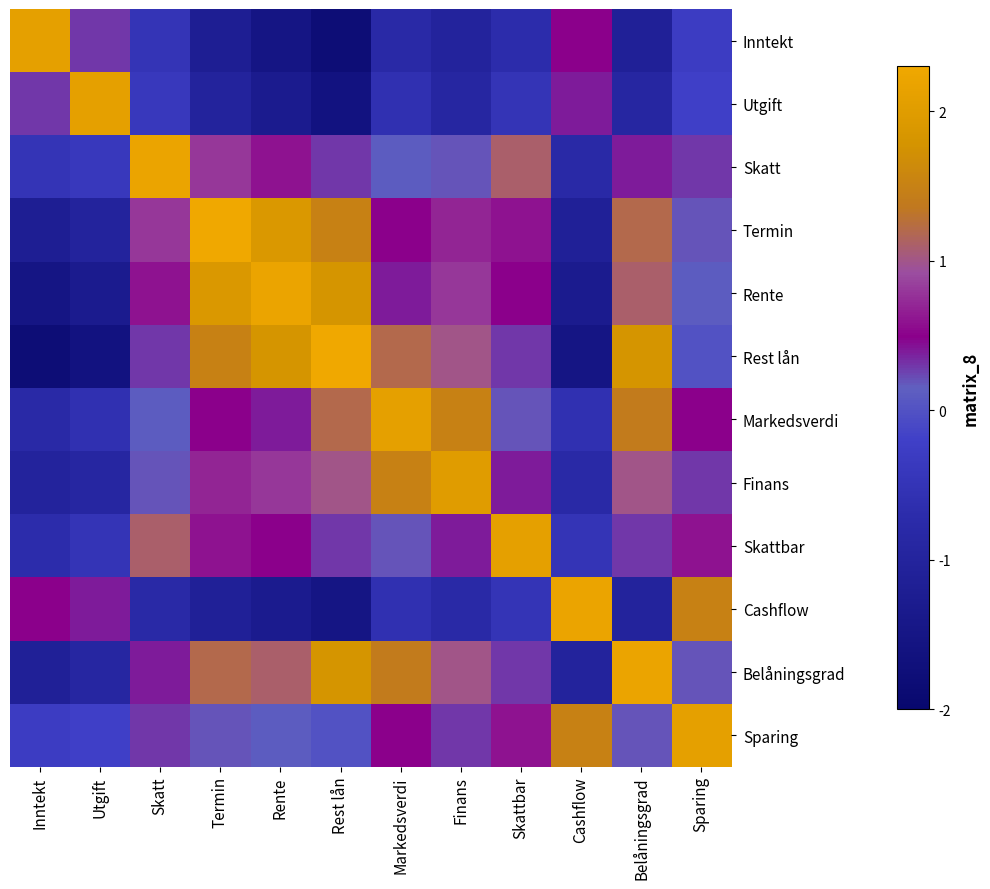

Which has a higher value, Markedsverdi or Skatt?

Skatt